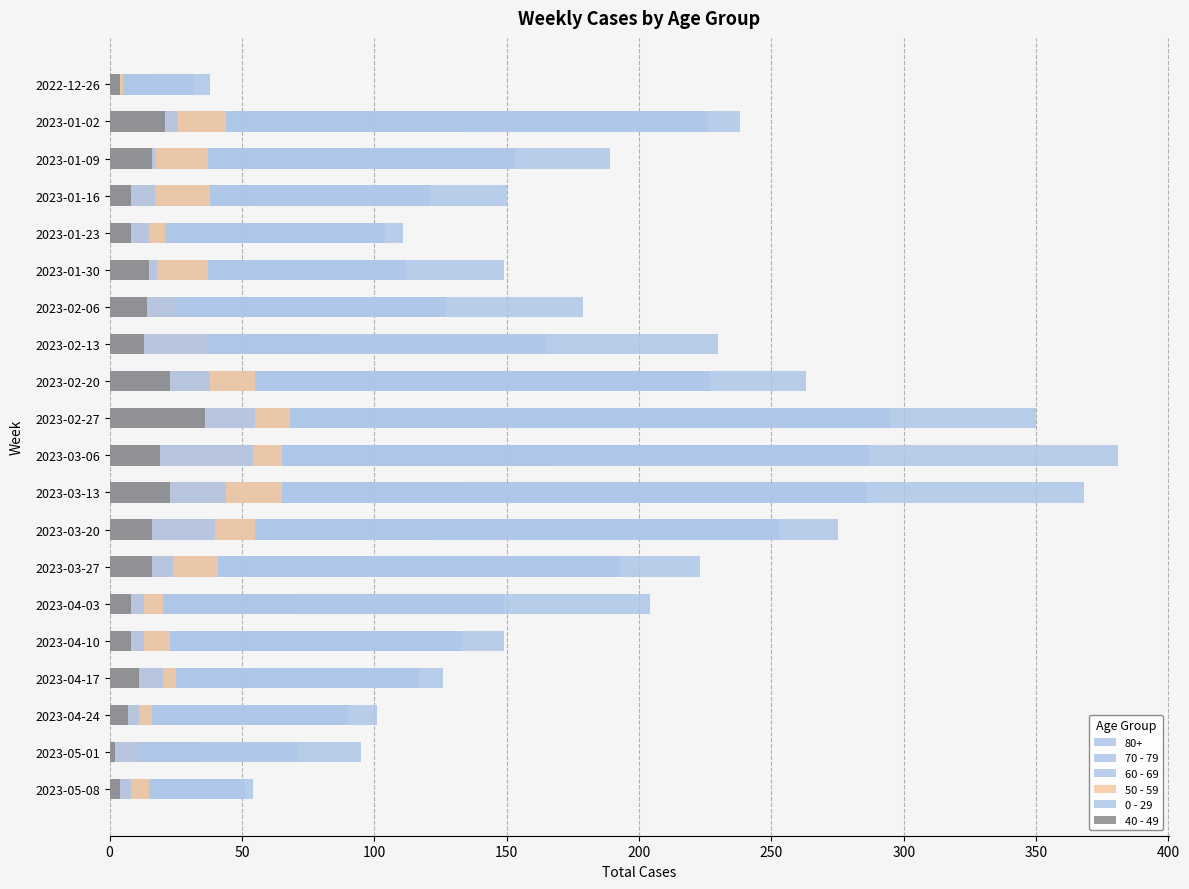

What is the total value across all series at 2023-03-27?

373